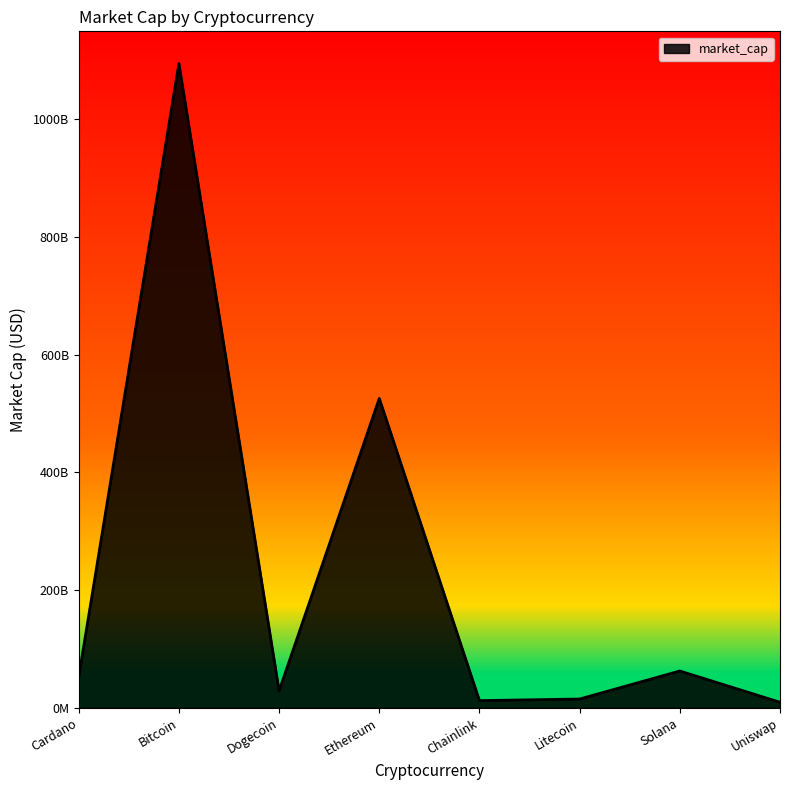

List the labels in order of value, smallest first.

Uniswap, Chainlink, Litecoin, Dogecoin, Cardano, Solana, Ethereum, Bitcoin